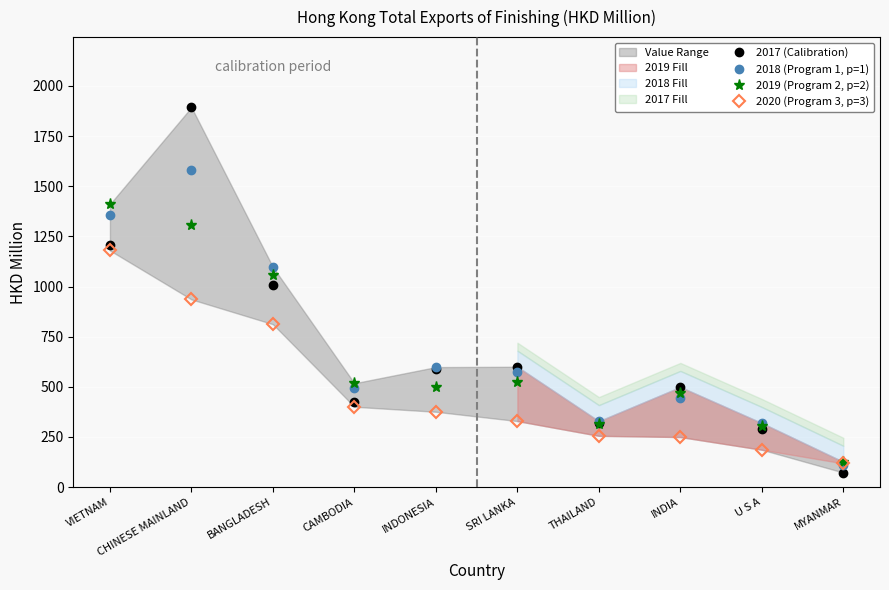

What is the label of the 10th point from the left?

MYANMAR